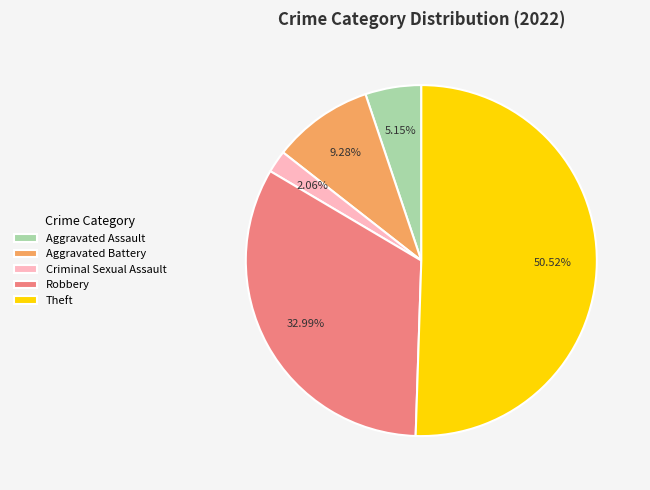

To the nearest percent, what is the difference between the Robbery and Aggravated Assault slice percentages?

28%